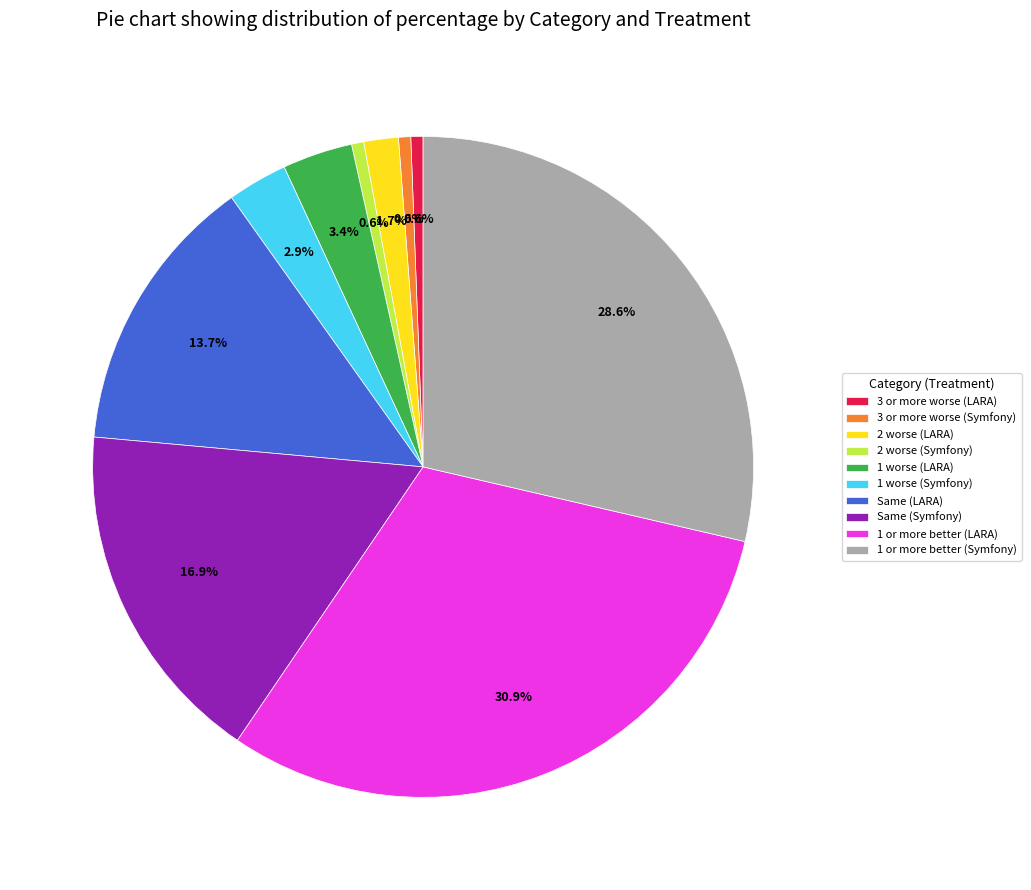

Does any single category account for the majority?

No